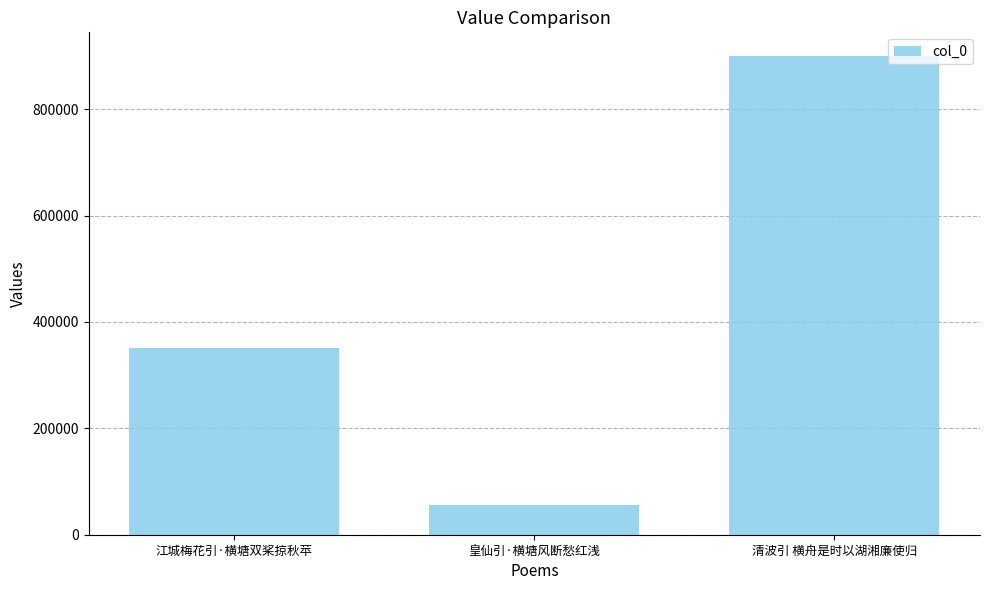

What is the value of the 1st bar from the left?

350318